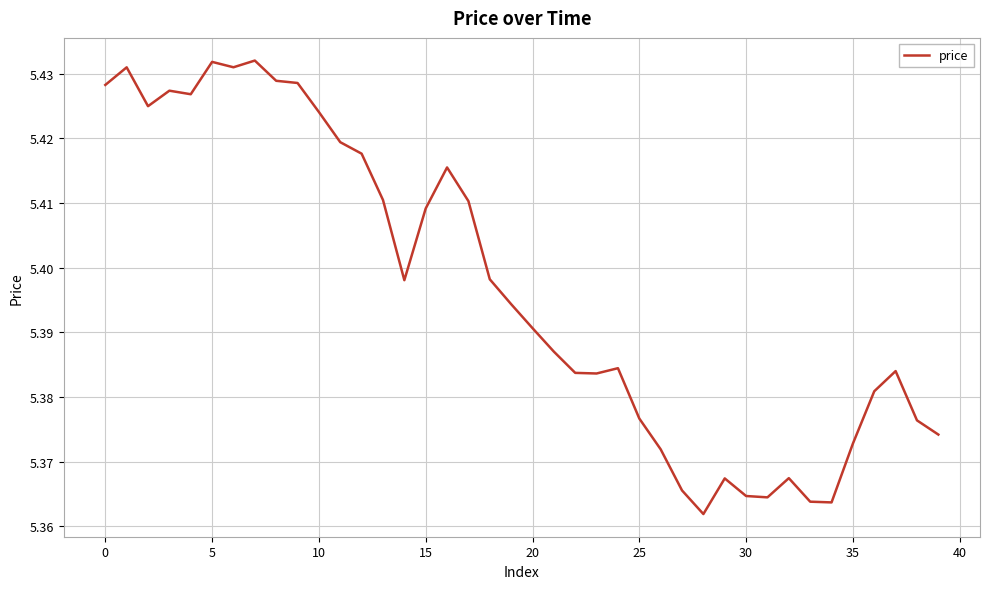

The chart shows a value of 7.6 at 5. True or false?

False